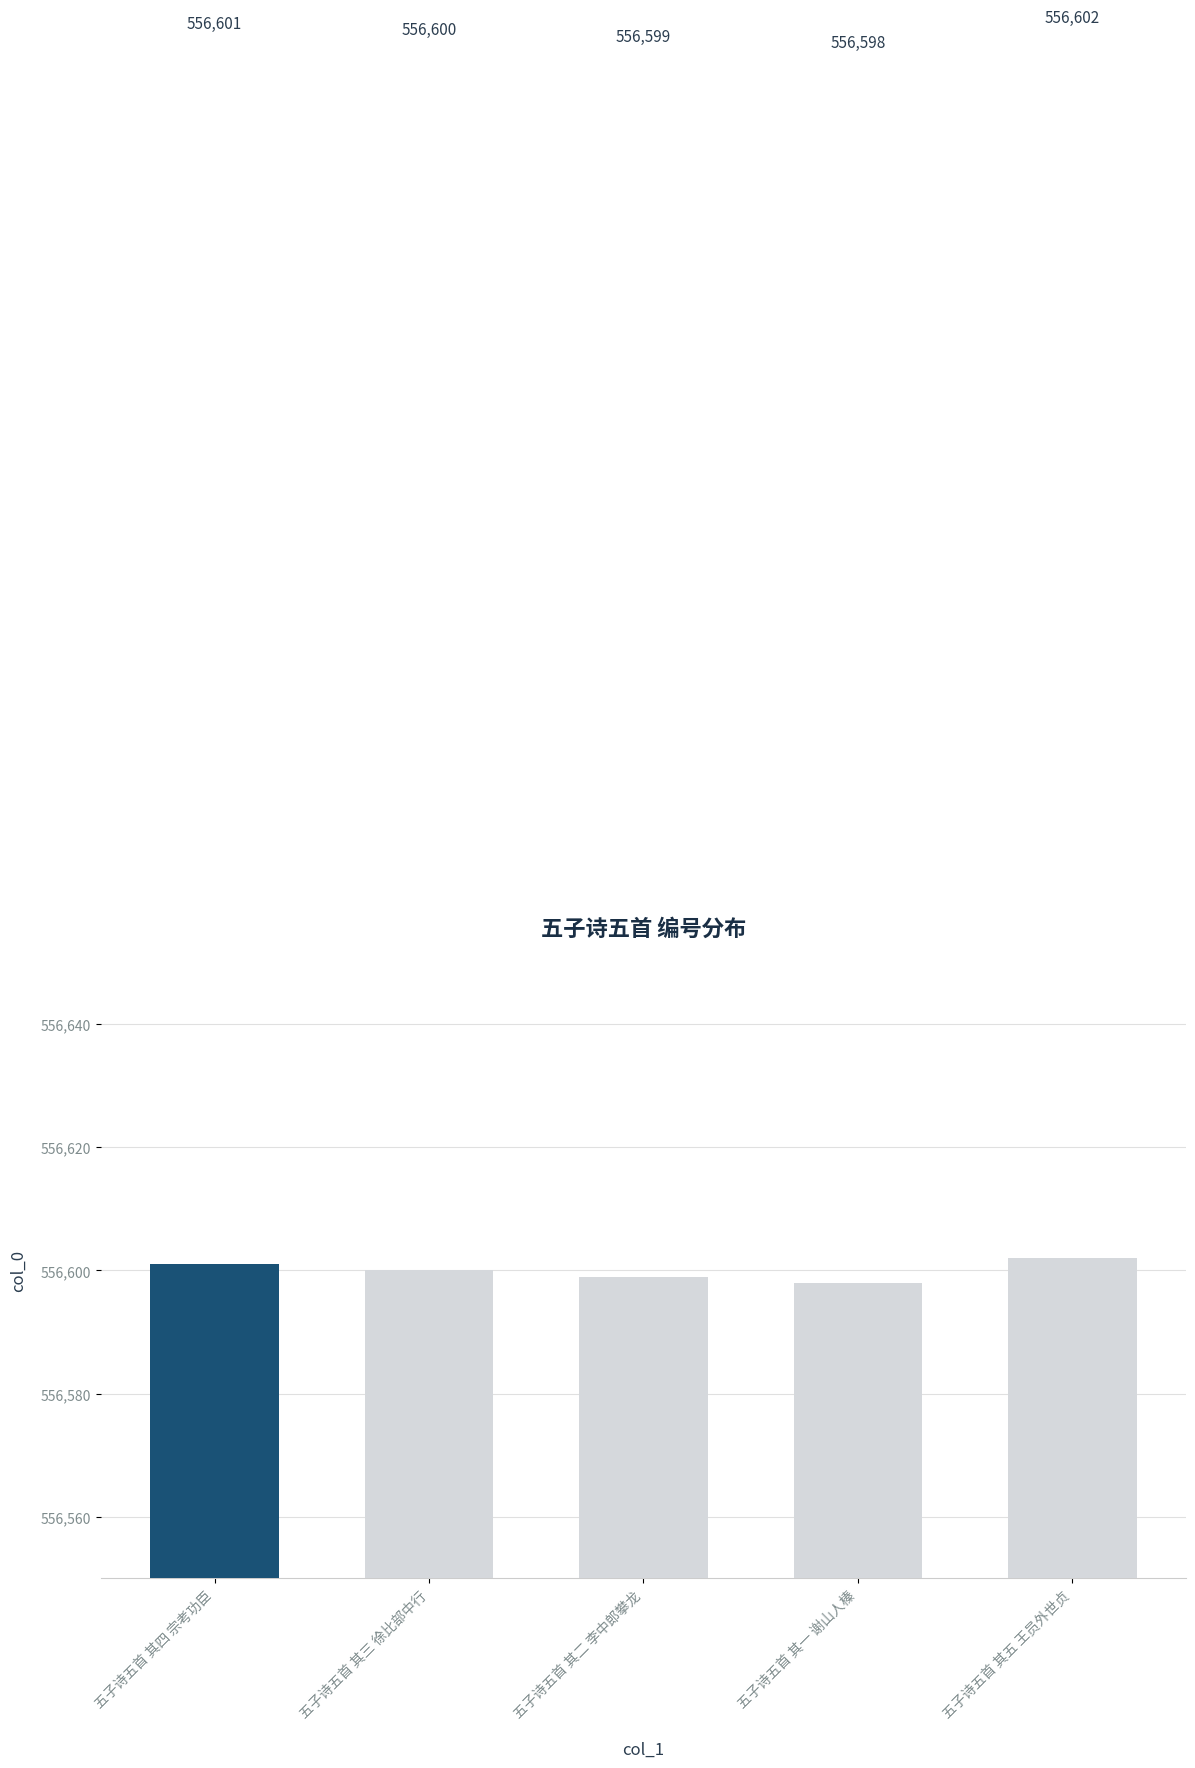

The chart shows a value of 786874 at 五子诗五首 其四 宗考功臣. True or false?

False